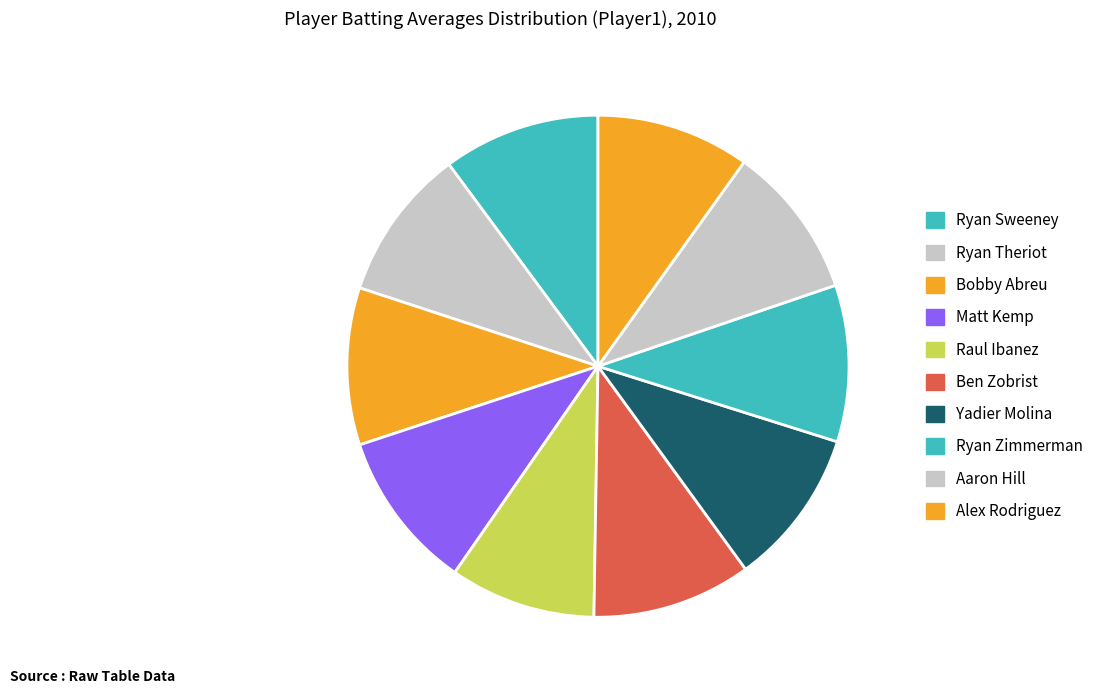

To the nearest percent, what is the combined percentage of Matt Kemp and Ben Zobrist?

20%